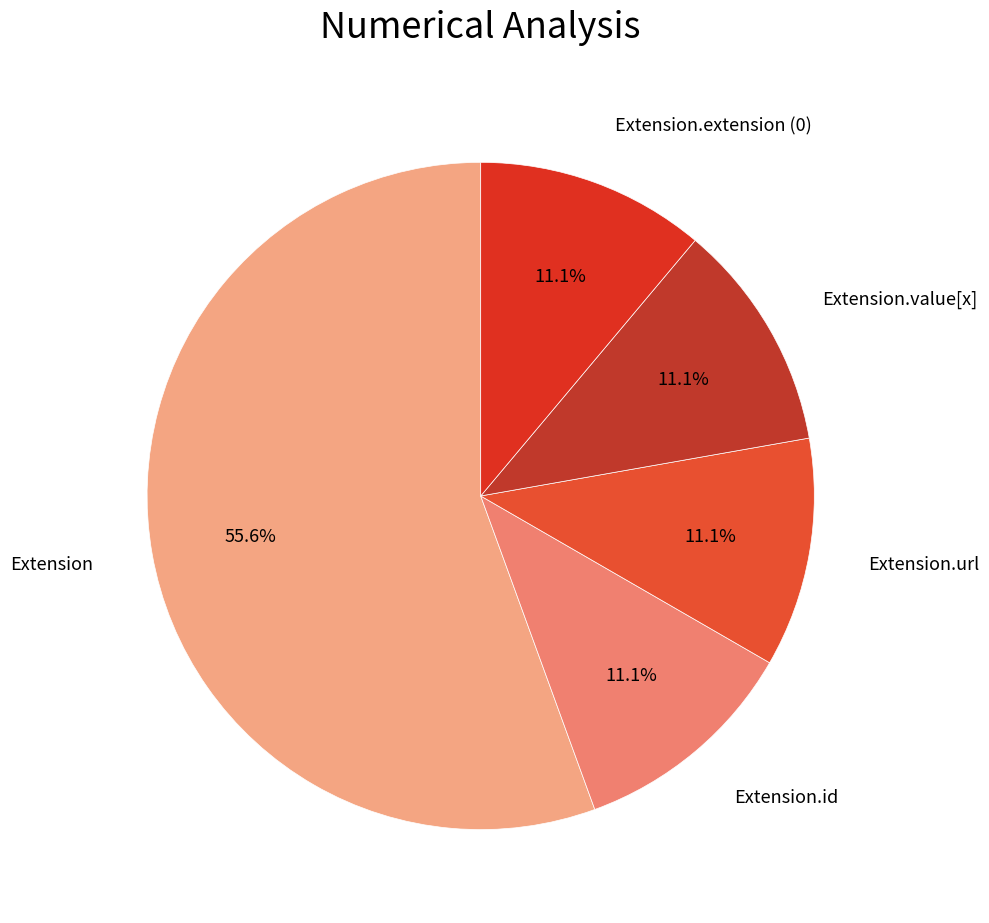

How many slices are in this pie chart?

5